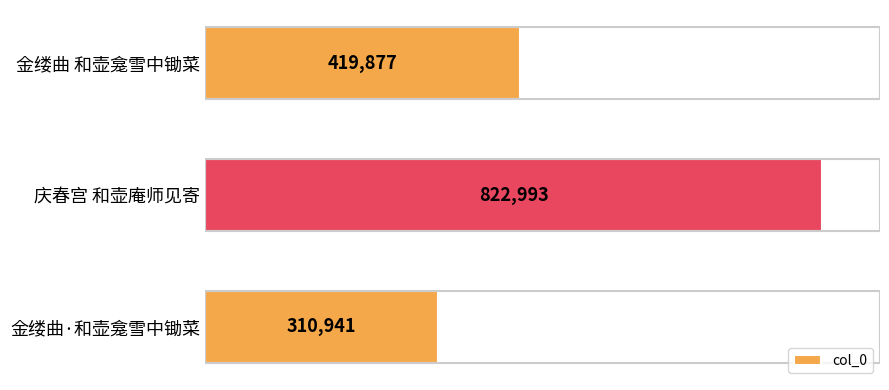

At which label is the value closest to 566967?

金缕曲 和壶龛雪中锄菜